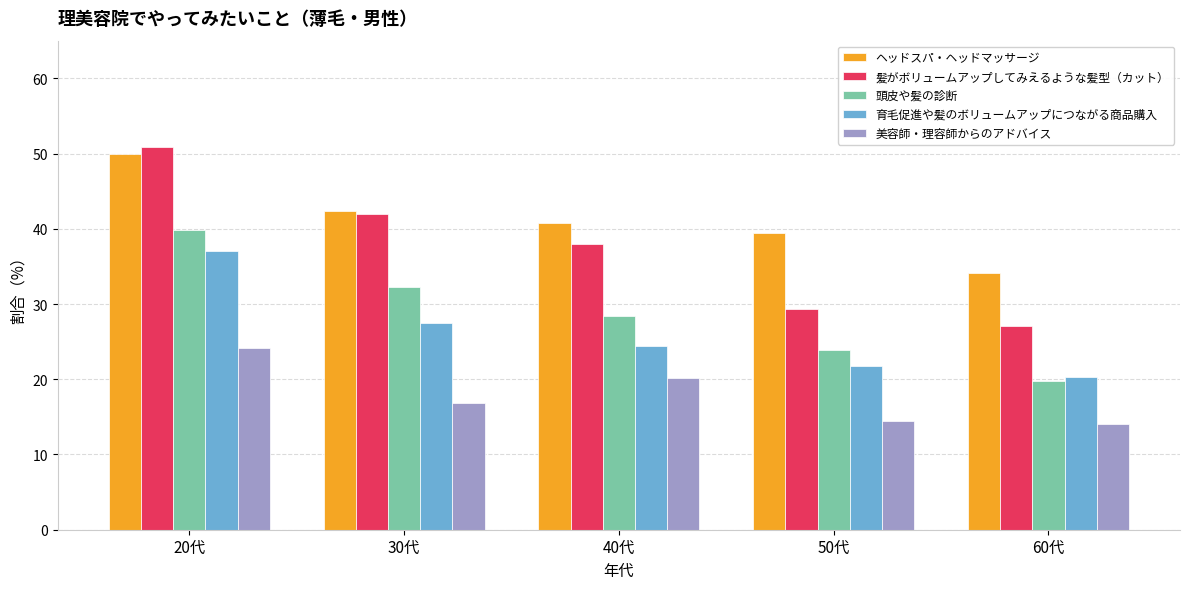

What position from the left is 50代?

4